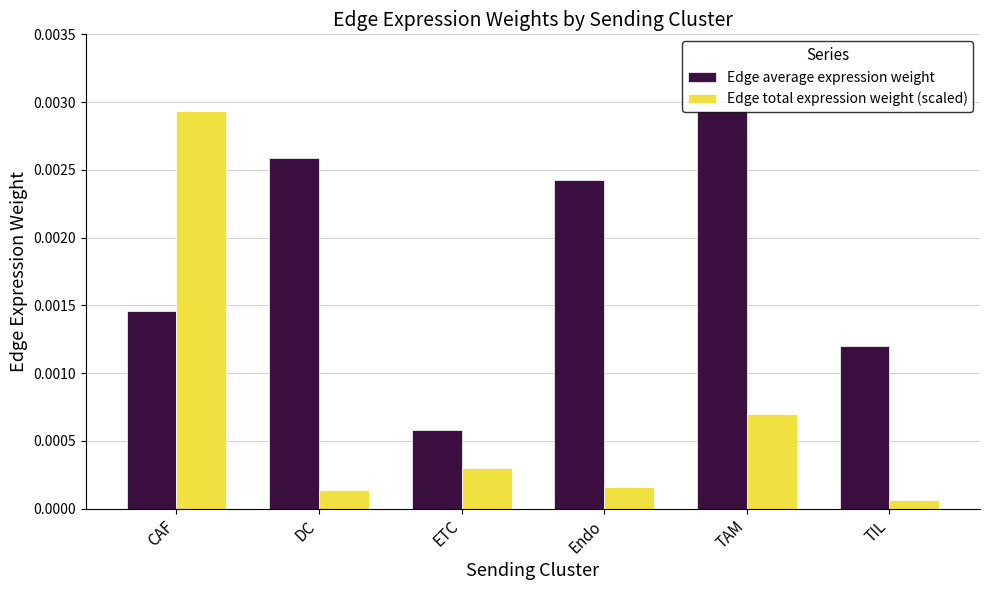

At which category is the sum across all series the highest?

CAF